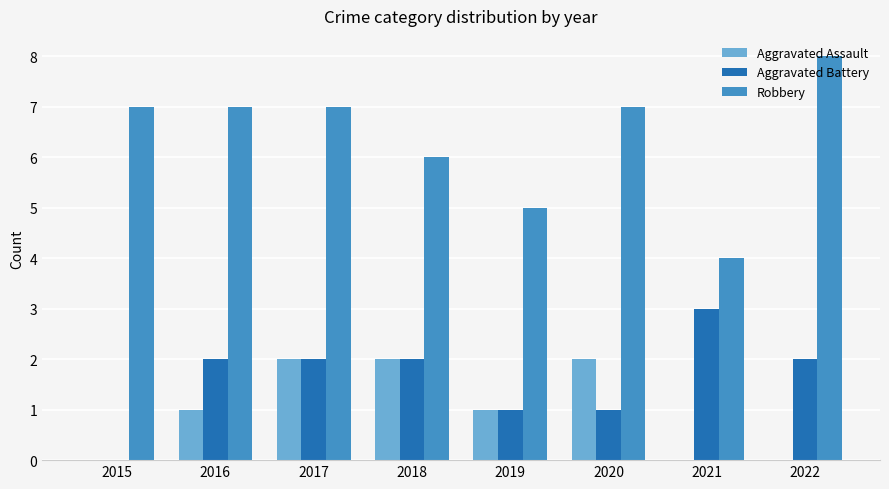

Is the value of Aggravated Battery at 2015 greater than the value of Robbery at 2022?

No